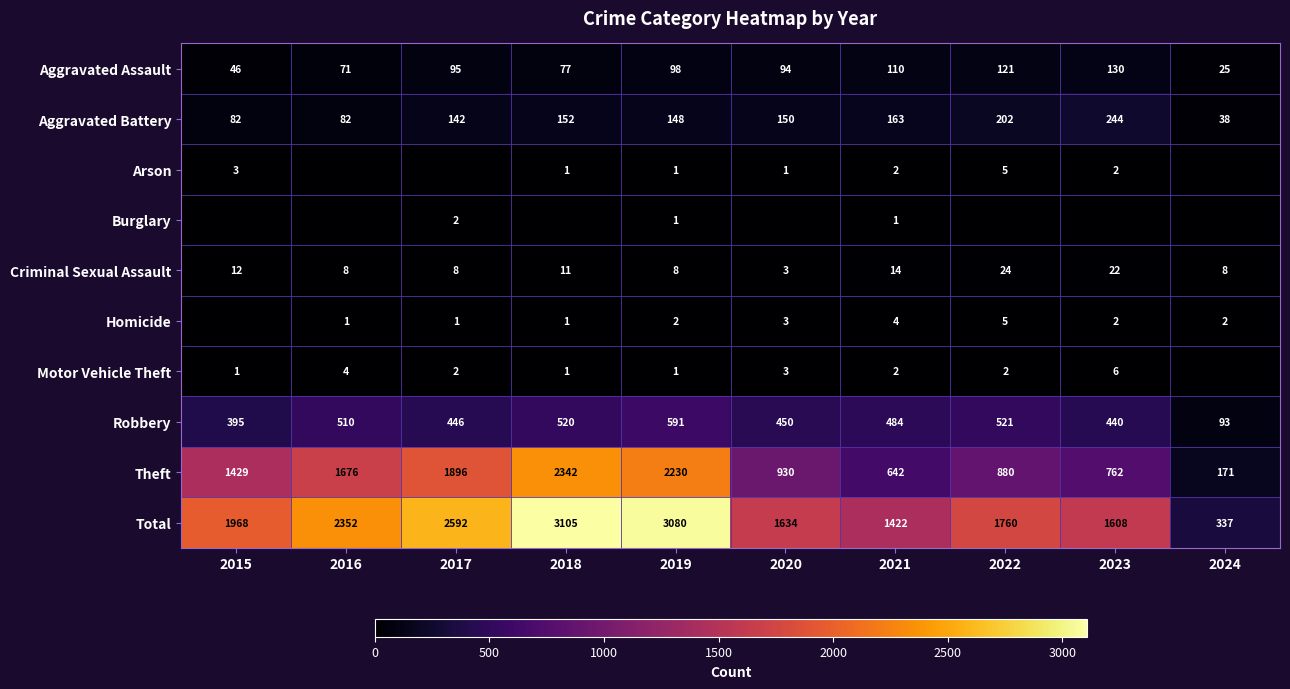

What is the difference between the Robbery values at 2018 and 2015?

125